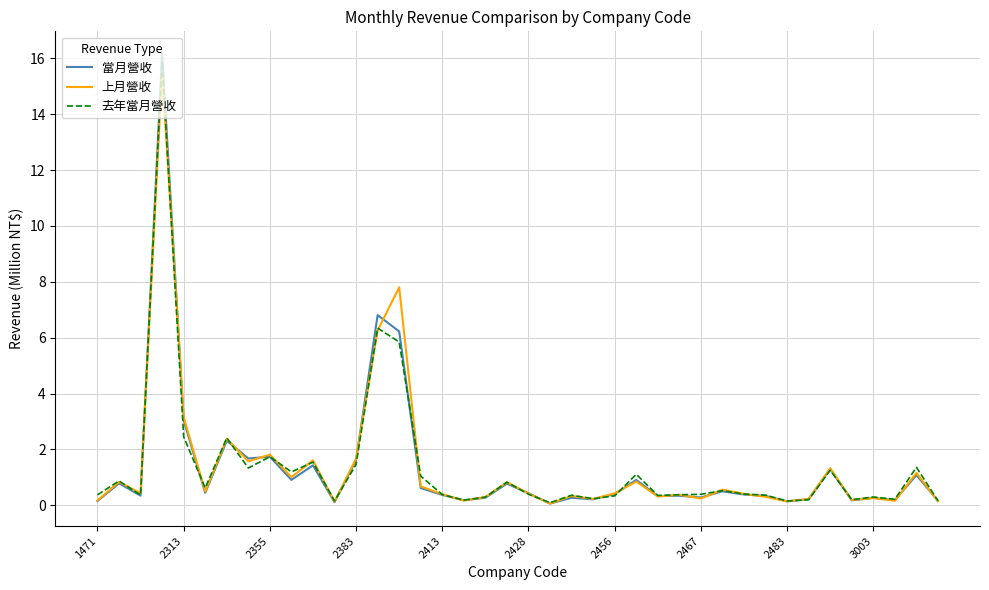

Which series has the largest range (max minus min)?

當月營收